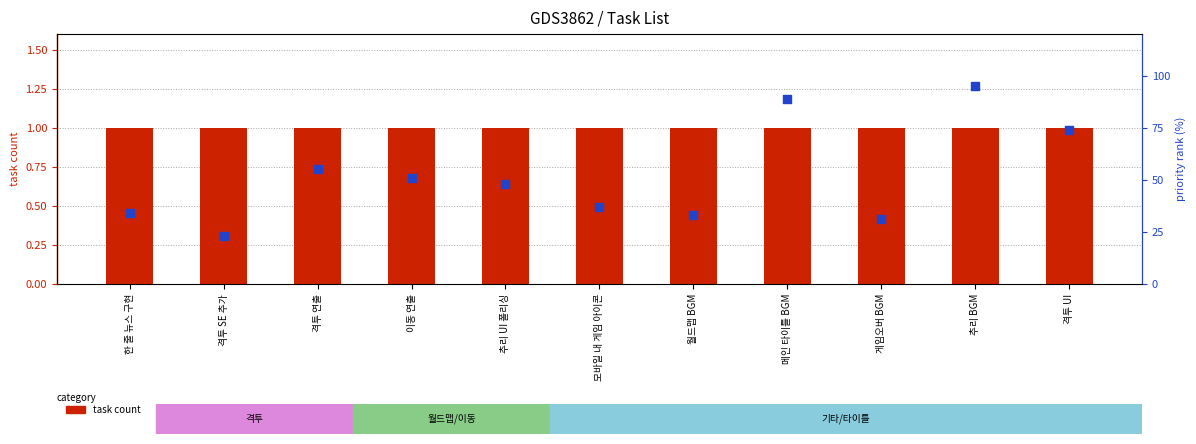

At how many categories does at least one series exceed 20?

11